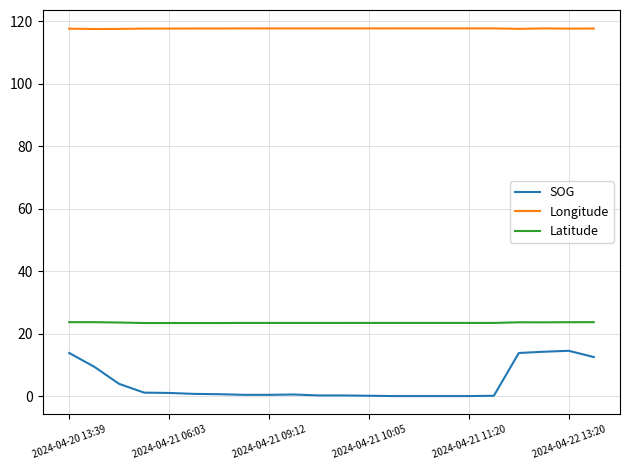

Rank the series by their average value, from lowest to highest.

SOG, Latitude, Longitude